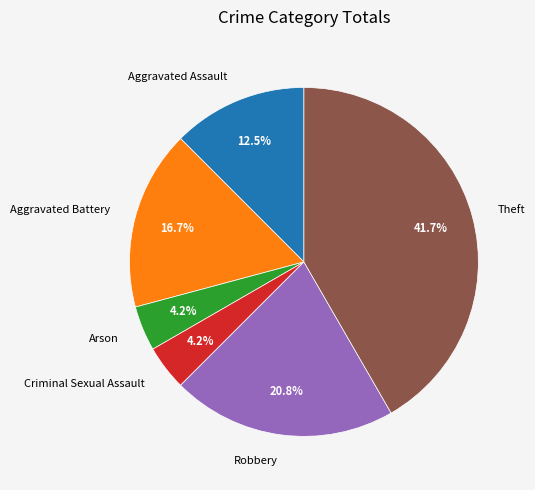

What percentage is NOT represented by Arson?

95.8%